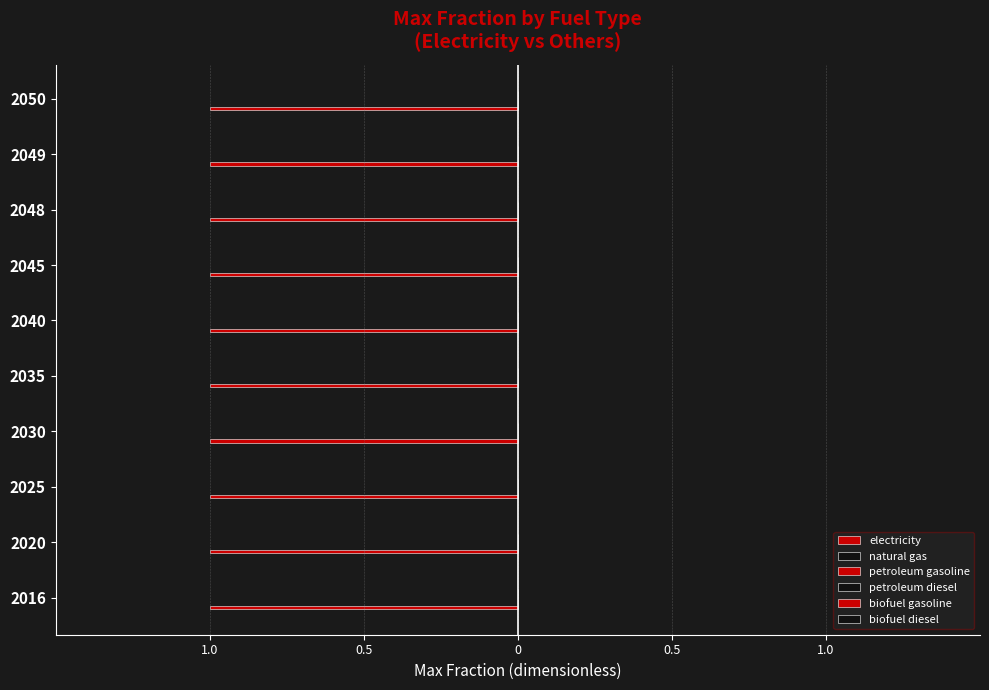

Which series changed the most between 2016 and 2035?

electricity